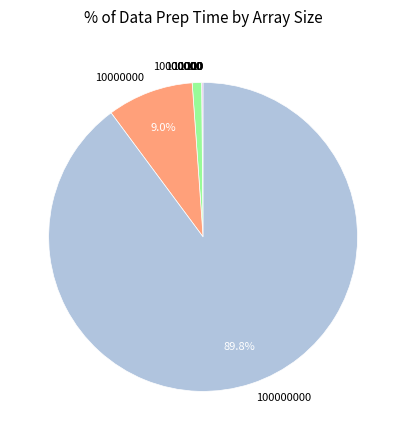

Is there any slice that represents more than half of the pie?

Yes